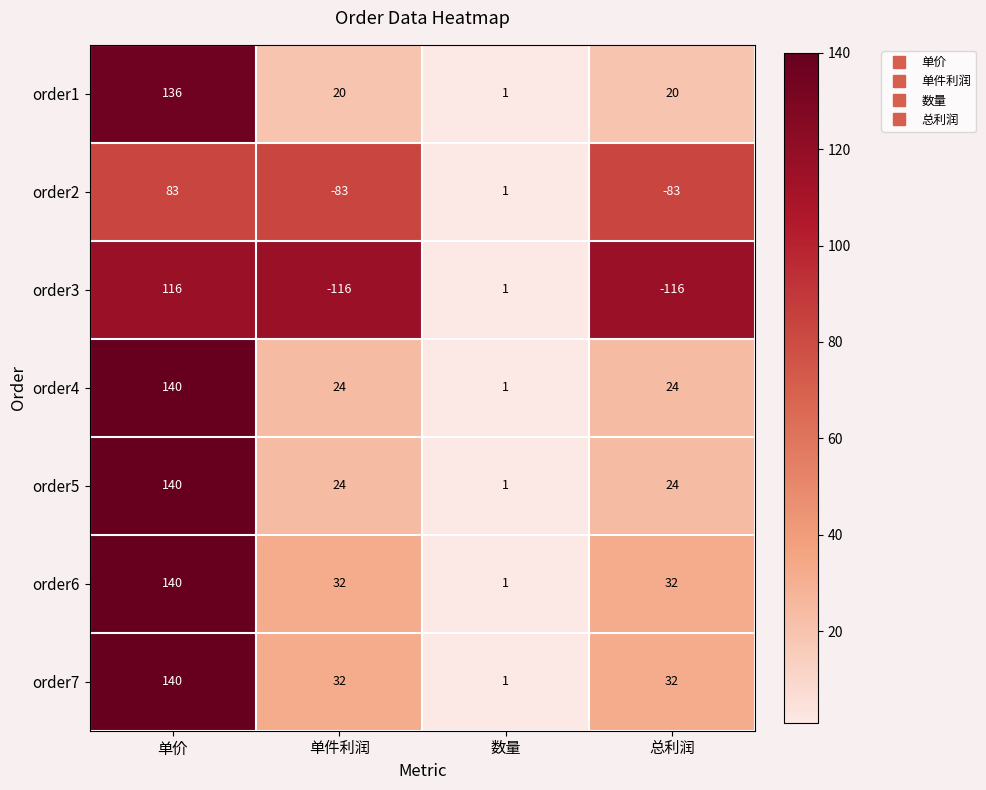

Reading left to right, list all the values displayed in this chart.

order1: 单价=136	单件利润=20	数量=1	总利润=20
order2: 单价=83	单件利润=-83	数量=1	总利润=-83
order3: 单价=116	单件利润=-116	数量=1	总利润=-116
order4: 单价=140	单件利润=24	数量=1	总利润=24
order5: 单价=140	单件利润=24	数量=1	总利润=24
order6: 单价=140	单件利润=32	数量=1	总利润=32
order7: 单价=140	单件利润=32	数量=1	总利润=32